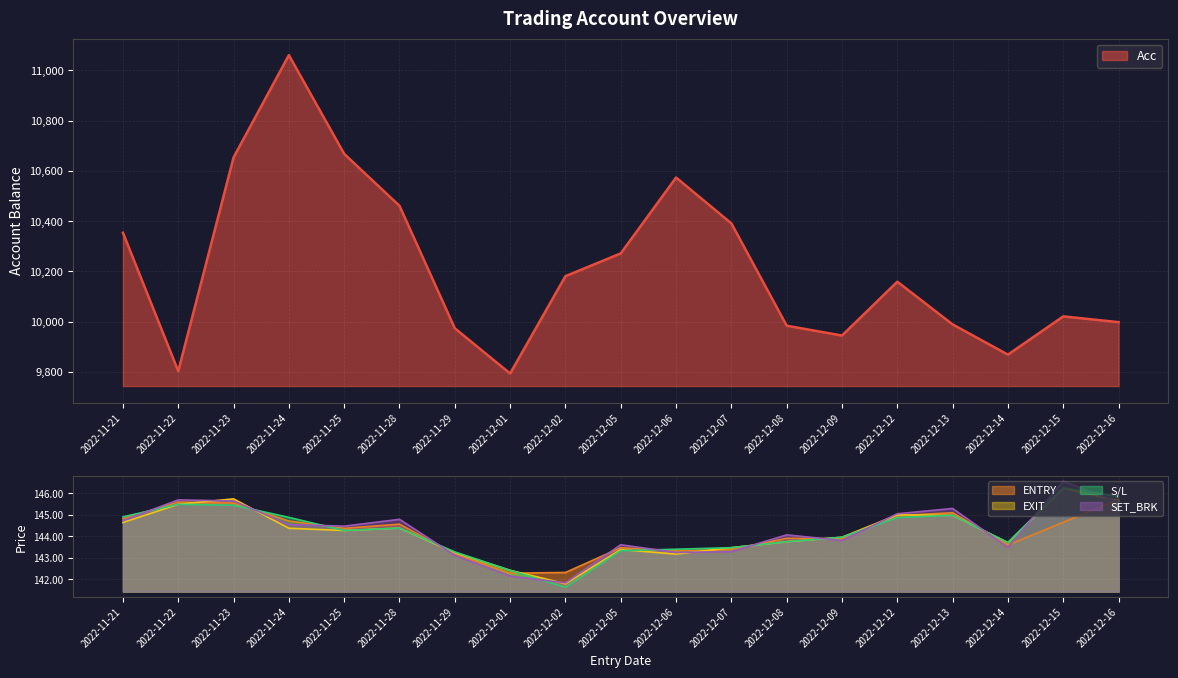

What is the difference between the maximum and minimum values in the ENTRY series?

3.4